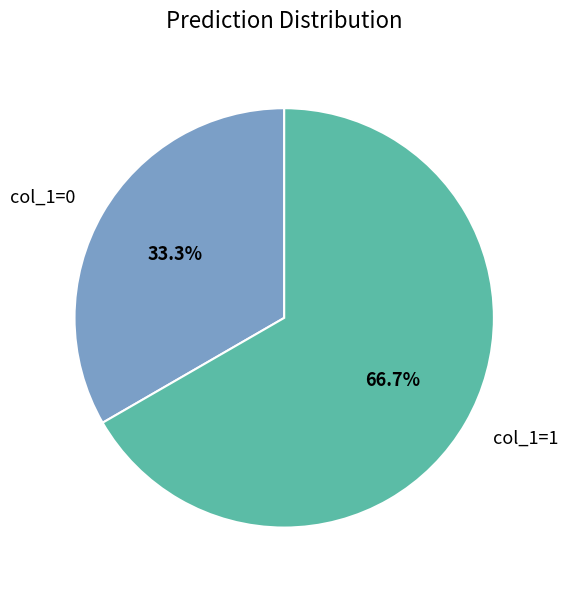

Rank the categories by value from lowest to highest.

col_1=0, col_1=1